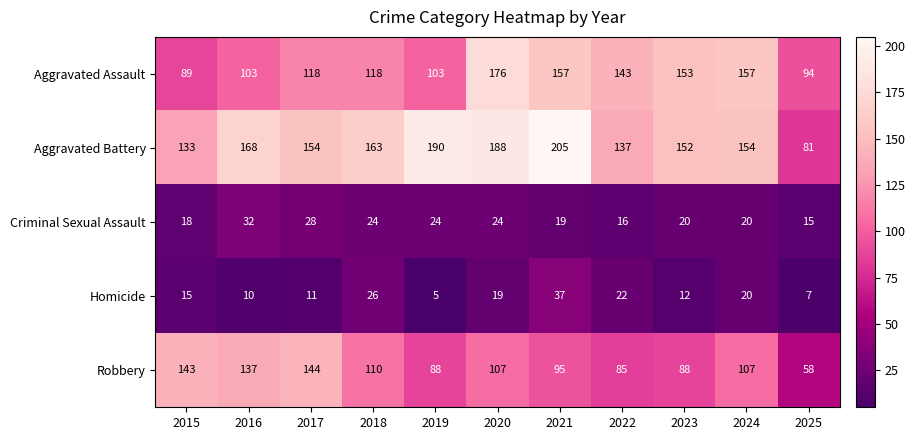

At which label does Robbery first exceed 107?

2015